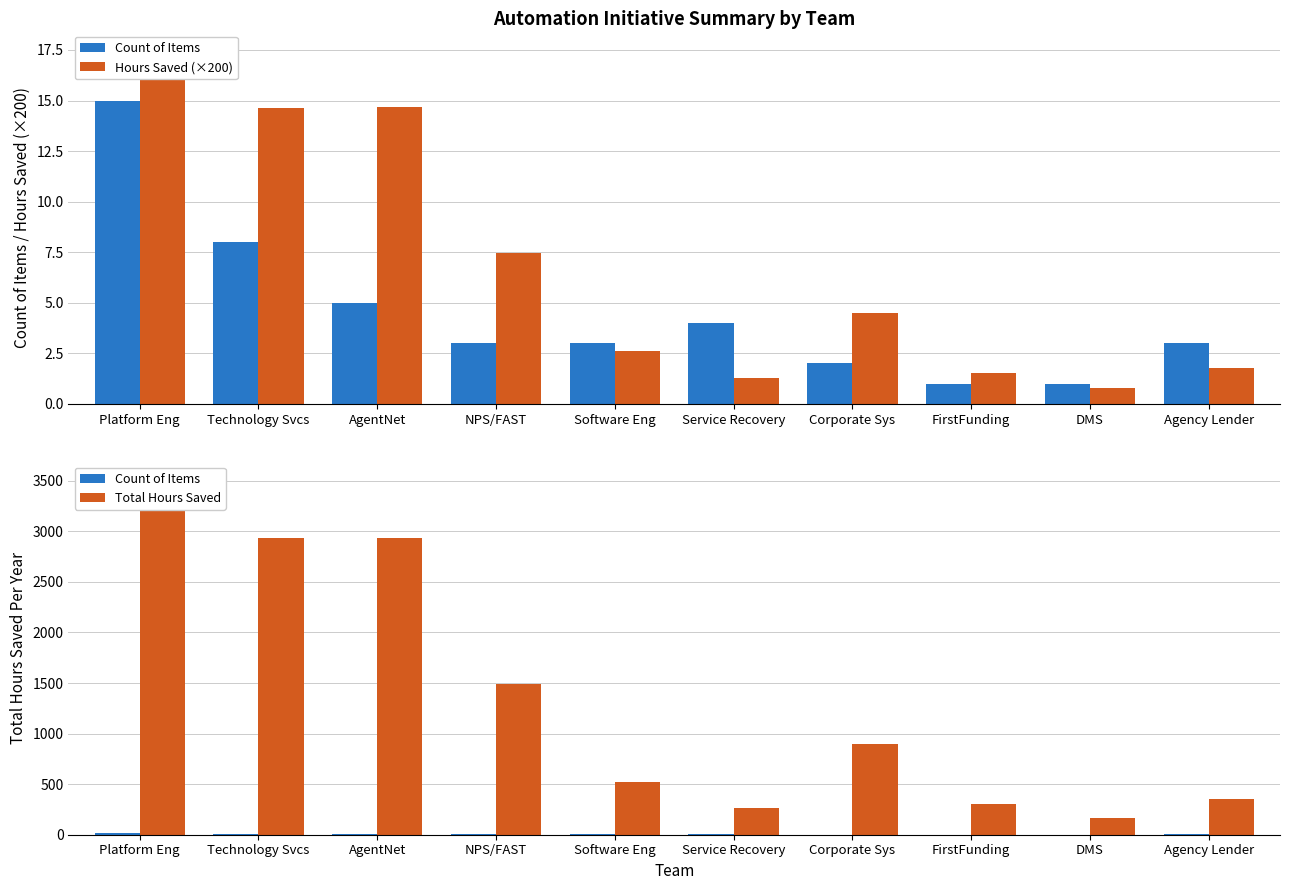

Which has a higher value, Platform Eng or AgentNet?

Platform Eng